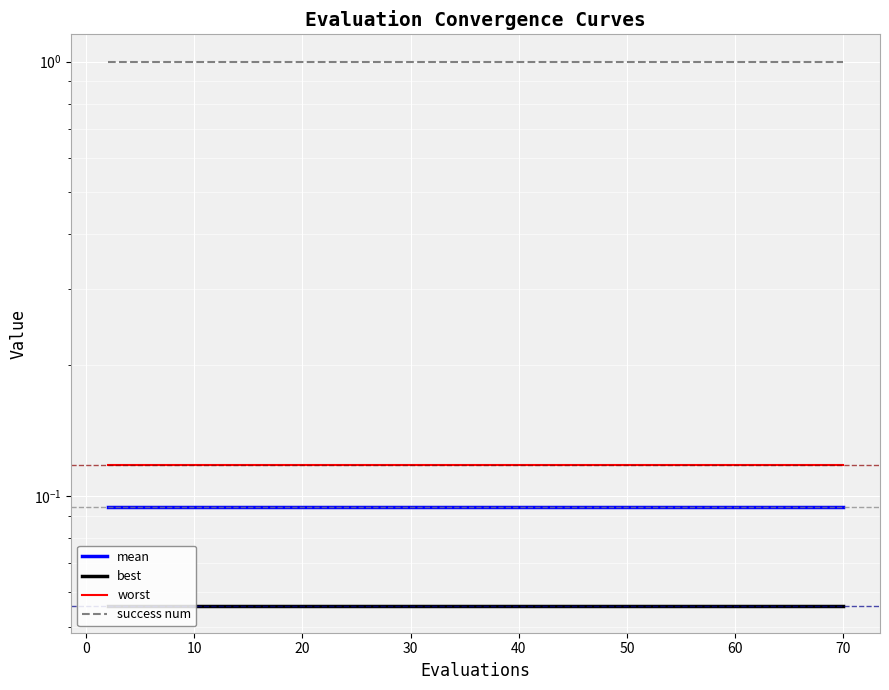

Reading right to left, extract all data points from this chart.

mean: 0.1	0.1	0.1	0.1	0.1	0.1	0.1	0.1	0.1	0.1	0.1	0.1	0.1	0.1	0.1	0.1	0.1	0.1	0.1	0.1	0.1	0.1	0.1	0.1	0.1	0.1	0.1	0.1	0.1	0.1	0.1	0.1	0.1	0.1	0.1	0.1	0.1	0.1	0.1	0.1
best: 0.1	0.1	0.1	0.1	0.1	0.1	0.1	0.1	0.1	0.1	0.1	0.1	0.1	0.1	0.1	0.1	0.1	0.1	0.1	0.1	0.1	0.1	0.1	0.1	0.1	0.1	0.1	0.1	0.1	0.1	0.1	0.1	0.1	0.1	0.1	0.1	0.1	0.1	0.1	0.1
worst: 0.1	0.1	0.1	0.1	0.1	0.1	0.1	0.1	0.1	0.1	0.1	0.1	0.1	0.1	0.1	0.1	0.1	0.1	0.1	0.1	0.1	0.1	0.1	0.1	0.1	0.1	0.1	0.1	0.1	0.1	0.1	0.1	0.1	0.1	0.1	0.1	0.1	0.1	0.1	0.1
success num: 1.0	1.0	1.0	1.0	1.0	1.0	1.0	1.0	1.0	1.0	1.0	1.0	1.0	1.0	1.0	1.0	1.0	1.0	1.0	1.0	1.0	1.0	1.0	1.0	1.0	1.0	1.0	1.0	1.0	1.0	1.0	1.0	1.0	1.0	1.0	1.0	1.0	1.0	1.0	1.0